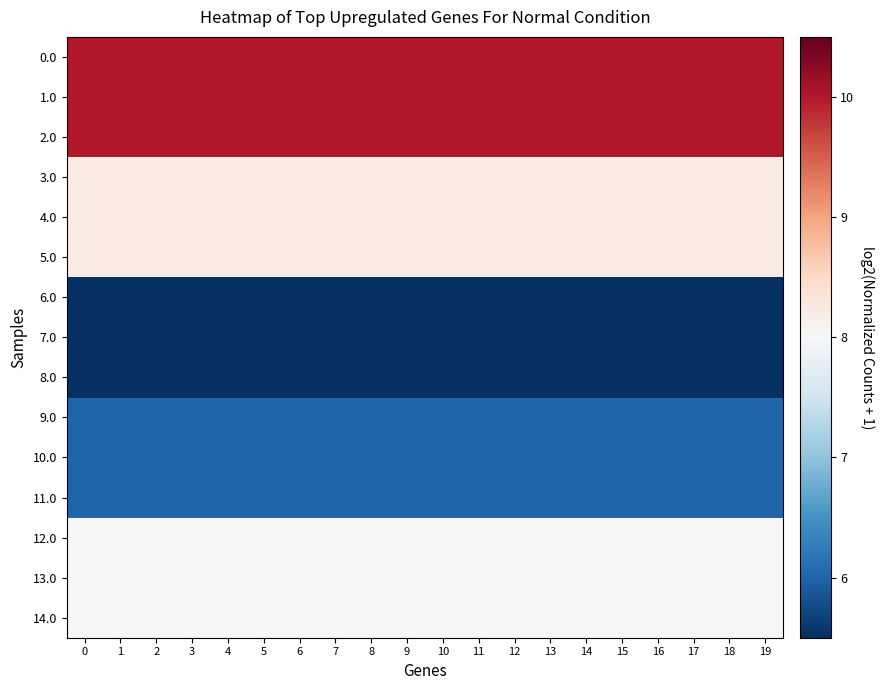

Reading right to left, extract all data points from this chart.

0.0: 19=10.0	18=10.0	17=10.0	16=10.0	15=10.0	14=10.0	13=10.0	12=10.0	11=10.0	10=10.0	9=10.0	8=10.0	7=10.0	6=10.0	5=10.0	4=10.0	3=10.0	2=10.0	1=10.0	0=10.0
1.0: 19=10.0	18=10.0	17=10.0	16=10.0	15=10.0	14=10.0	13=10.0	12=10.0	11=10.0	10=10.0	9=10.0	8=10.0	7=10.0	6=10.0	5=10.0	4=10.0	3=10.0	2=10.0	1=10.0	0=10.0
2.0: 19=10.0	18=10.0	17=10.0	16=10.0	15=10.0	14=10.0	13=10.0	12=10.0	11=10.0	10=10.0	9=10.0	8=10.0	7=10.0	6=10.0	5=10.0	4=10.0	3=10.0	2=10.0	1=10.0	0=10.0
3.0: 19=8.2	18=8.2	17=8.2	16=8.2	15=8.2	14=8.2	13=8.2	12=8.2	11=8.2	10=8.2	9=8.2	8=8.2	7=8.2	6=8.2	5=8.2	4=8.2	3=8.2	2=8.2	1=8.2	0=8.2
4.0: 19=8.2	18=8.2	17=8.2	16=8.2	15=8.2	14=8.2	13=8.2	12=8.2	11=8.2	10=8.2	9=8.2	8=8.2	7=8.2	6=8.2	5=8.2	4=8.2	3=8.2	2=8.2	1=8.2	0=8.2
5.0: 19=8.2	18=8.2	17=8.2	16=8.2	15=8.2	14=8.2	13=8.2	12=8.2	11=8.2	10=8.2	9=8.2	8=8.2	7=8.2	6=8.2	5=8.2	4=8.2	3=8.2	2=8.2	1=8.2	0=8.2
6.0: 19=5.5	18=5.5	17=5.5	16=5.5	15=5.5	14=5.5	13=5.5	12=5.5	11=5.5	10=5.5	9=5.5	8=5.5	7=5.5	6=5.5	5=5.5	4=5.5	3=5.5	2=5.5	1=5.5	0=5.5
7.0: 19=5.5	18=5.5	17=5.5	16=5.5	15=5.5	14=5.5	13=5.5	12=5.5	11=5.5	10=5.5	9=5.5	8=5.5	7=5.5	6=5.5	5=5.5	4=5.5	3=5.5	2=5.5	1=5.5	0=5.5
8.0: 19=5.5	18=5.5	17=5.5	16=5.5	15=5.5	14=5.5	13=5.5	12=5.5	11=5.5	10=5.5	9=5.5	8=5.5	7=5.5	6=5.5	5=5.5	4=5.5	3=5.5	2=5.5	1=5.5	0=5.5
9.0: 19=6.0	18=6.0	17=6.0	16=6.0	15=6.0	14=6.0	13=6.0	12=6.0	11=6.0	10=6.0	9=6.0	8=6.0	7=6.0	6=6.0	5=6.0	4=6.0	3=6.0	2=6.0	1=6.0	0=6.0
10.0: 19=6.0	18=6.0	17=6.0	16=6.0	15=6.0	14=6.0	13=6.0	12=6.0	11=6.0	10=6.0	9=6.0	8=6.0	7=6.0	6=6.0	5=6.0	4=6.0	3=6.0	2=6.0	1=6.0	0=6.0
11.0: 19=6.0	18=6.0	17=6.0	16=6.0	15=6.0	14=6.0	13=6.0	12=6.0	11=6.0	10=6.0	9=6.0	8=6.0	7=6.0	6=6.0	5=6.0	4=6.0	3=6.0	2=6.0	1=6.0	0=6.0
12.0: 19=8.0	18=8.0	17=8.0	16=8.0	15=8.0	14=8.0	13=8.0	12=8.0	11=8.0	10=8.0	9=8.0	8=8.0	7=8.0	6=8.0	5=8.0	4=8.0	3=8.0	2=8.0	1=8.0	0=8.0
13.0: 19=8.0	18=8.0	17=8.0	16=8.0	15=8.0	14=8.0	13=8.0	12=8.0	11=8.0	10=8.0	9=8.0	8=8.0	7=8.0	6=8.0	5=8.0	4=8.0	3=8.0	2=8.0	1=8.0	0=8.0
14.0: 19=8.0	18=8.0	17=8.0	16=8.0	15=8.0	14=8.0	13=8.0	12=8.0	11=8.0	10=8.0	9=8.0	8=8.0	7=8.0	6=8.0	5=8.0	4=8.0	3=8.0	2=8.0	1=8.0	0=8.0